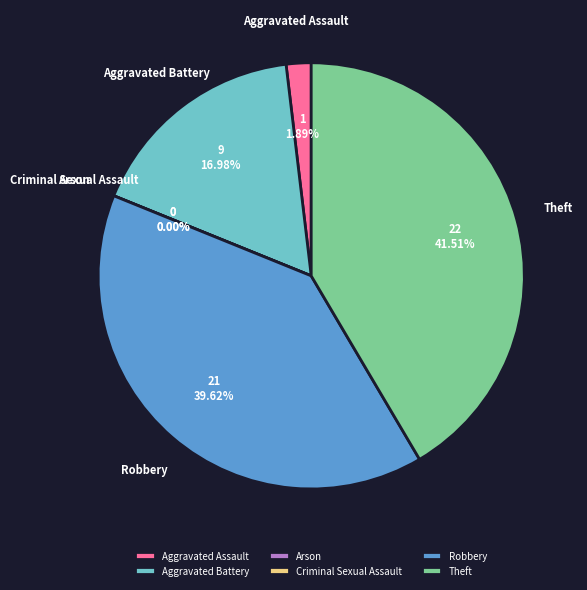

Is it true that Aggravated Battery is 17% of the pie?

True